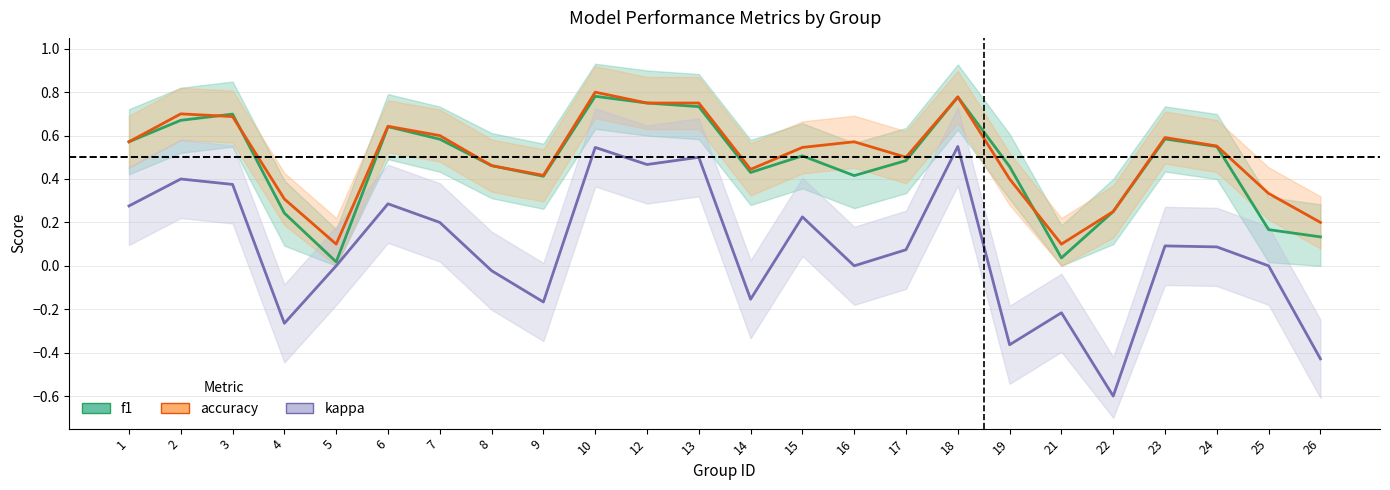

What is the smallest value displayed?

-0.6